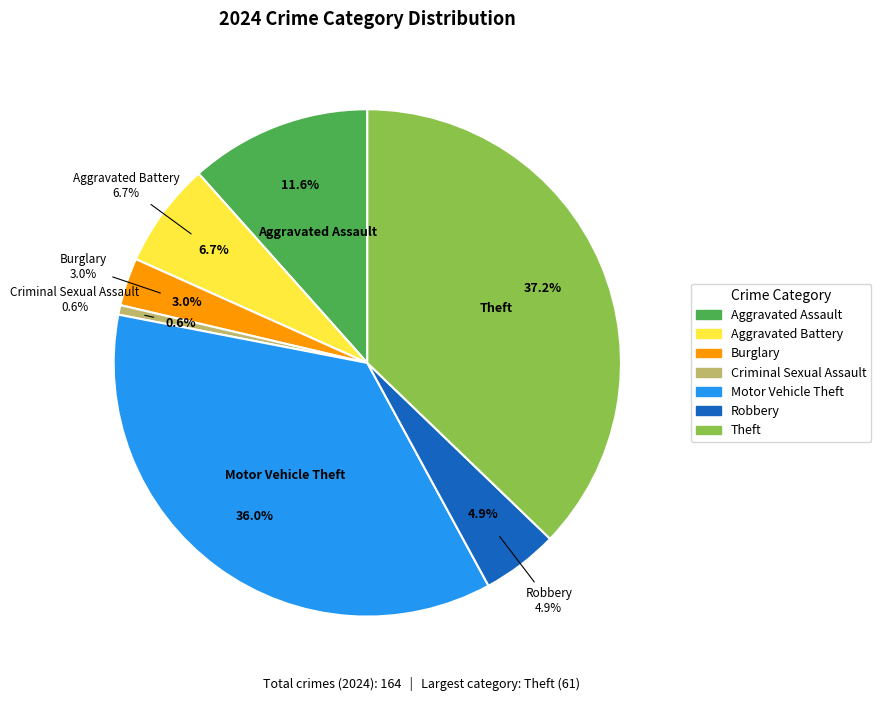

How many slices are in this pie chart?

7